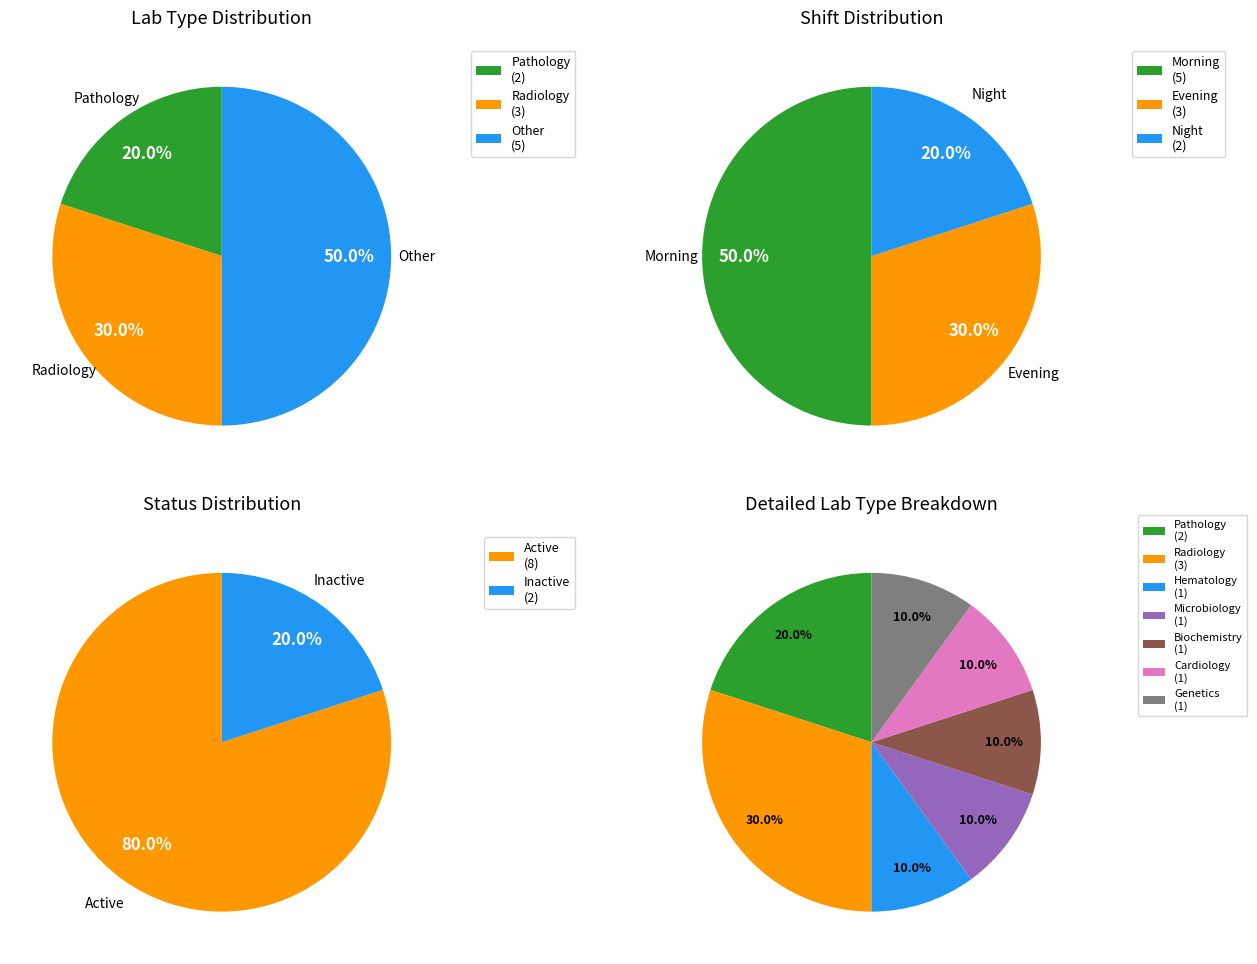

Rank the categories by value from highest to lowest.

Active, Inactive